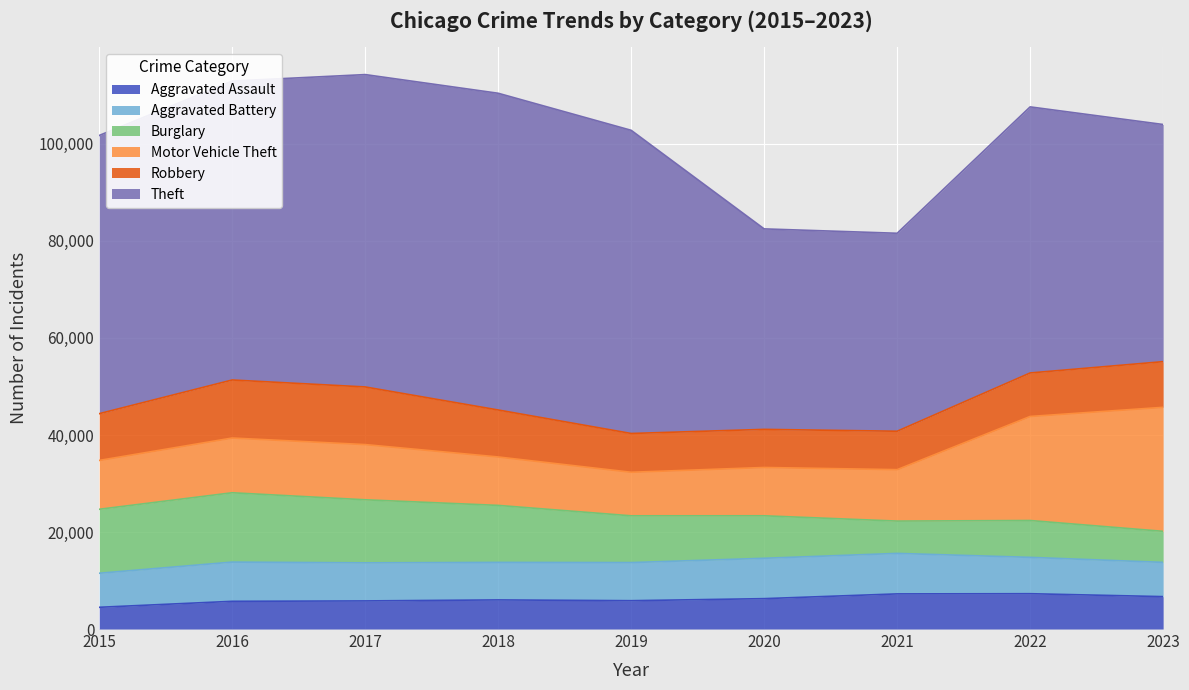

Between 2020 and 2021, which series saw the biggest shift?

Burglary